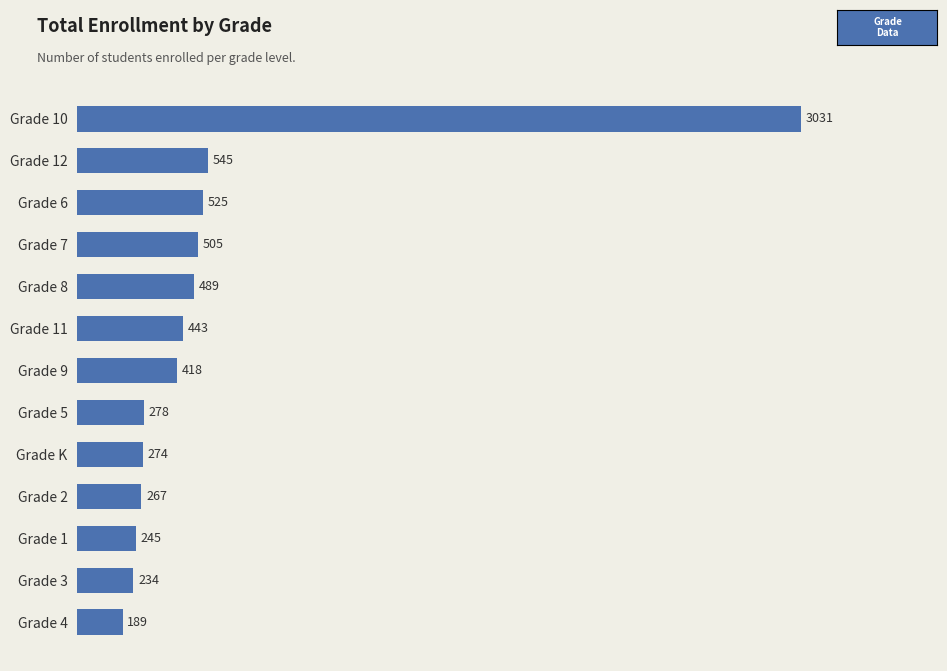

Reading bottom to top, transcribe all the data shown in this chart.

189	234	245	267	274	278	418	443	489	505	525	545	3031